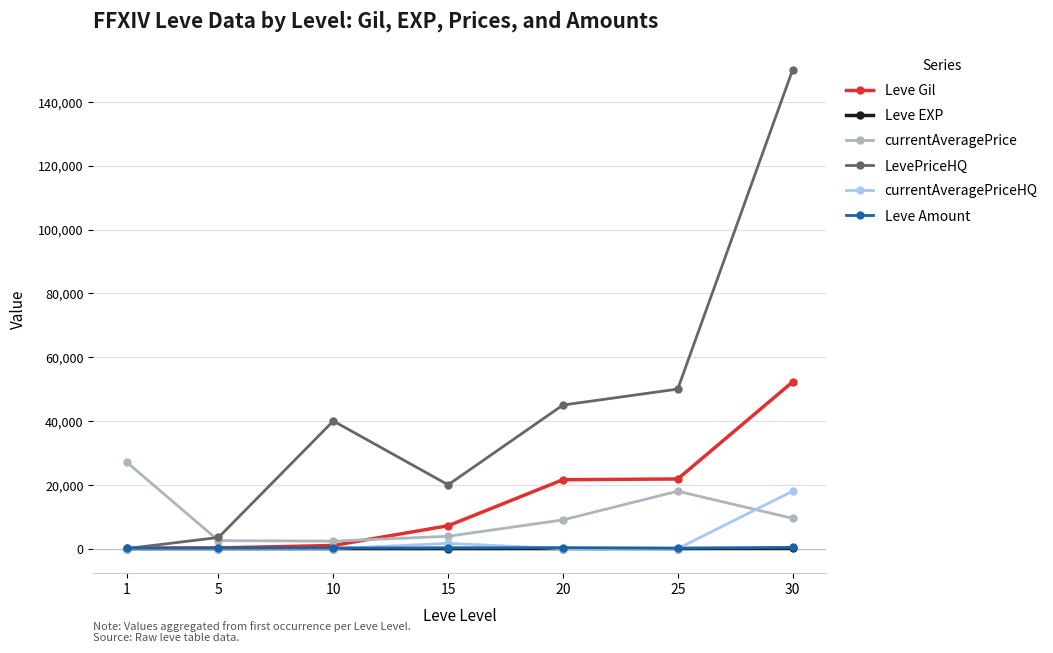

What is the greatest value displayed?

150000